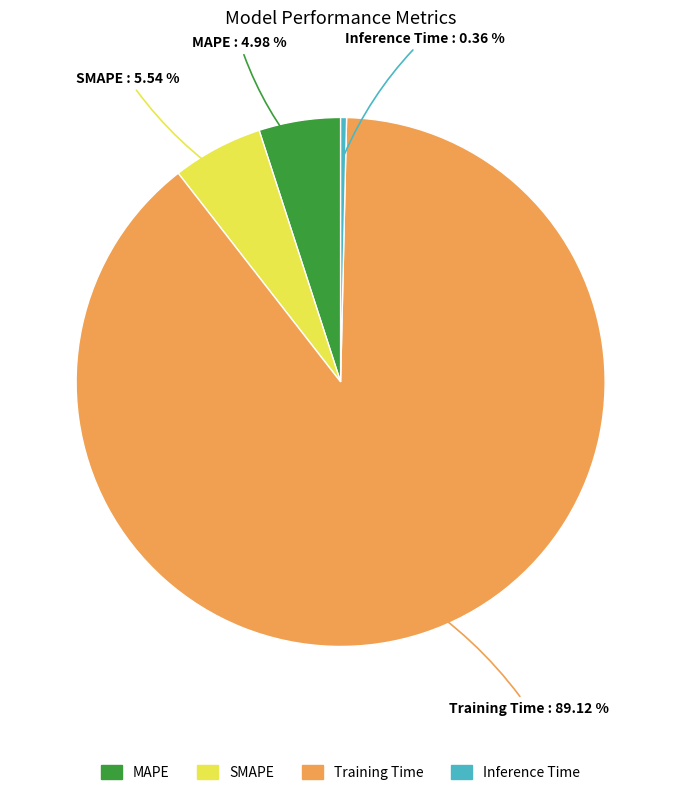

To the nearest percent, what is the difference between the Training Time and Inference Time slice percentages?

89%